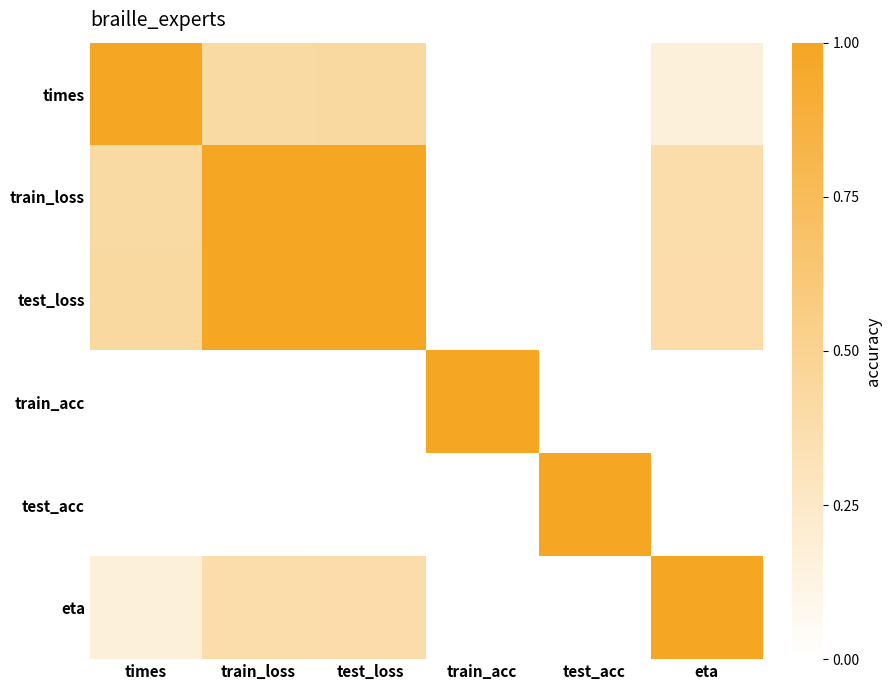

Reading right to left, extract all data points from this chart.

times: eta=0.2	test_acc=0.0	train_acc=0.0	test_loss=0.4	train_loss=0.4	times=1.0
train_loss: eta=0.4	test_acc=0.0	train_acc=0.0	test_loss=1.0	train_loss=1.0	times=0.4
test_loss: eta=0.4	test_acc=0.0	train_acc=0.0	test_loss=1.0	train_loss=1.0	times=0.4
train_acc: eta=0.0	test_acc=0.0	train_acc=1.0	test_loss=0.0	train_loss=0.0	times=0.0
test_acc: eta=0.0	test_acc=1.0	train_acc=0.0	test_loss=0.0	train_loss=0.0	times=0.0
eta: eta=1.0	test_acc=0.0	train_acc=0.0	test_loss=0.4	train_loss=0.4	times=0.2